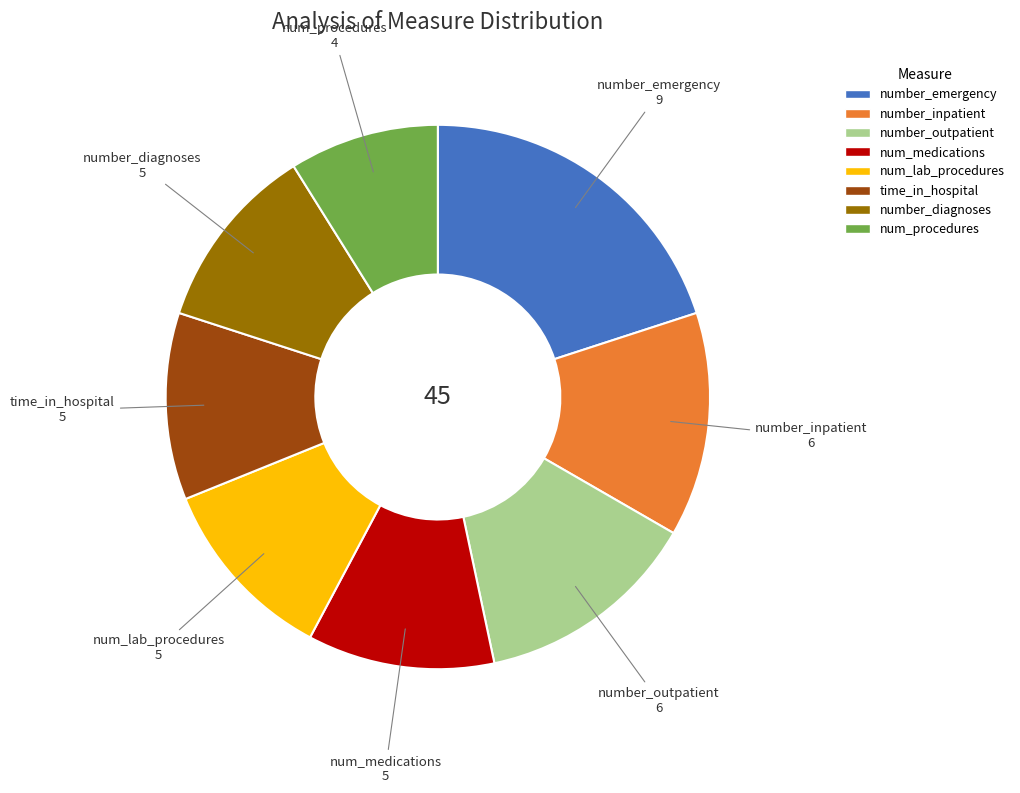

Is the sum of num_medications and num_lab_procedures greater than half?

No